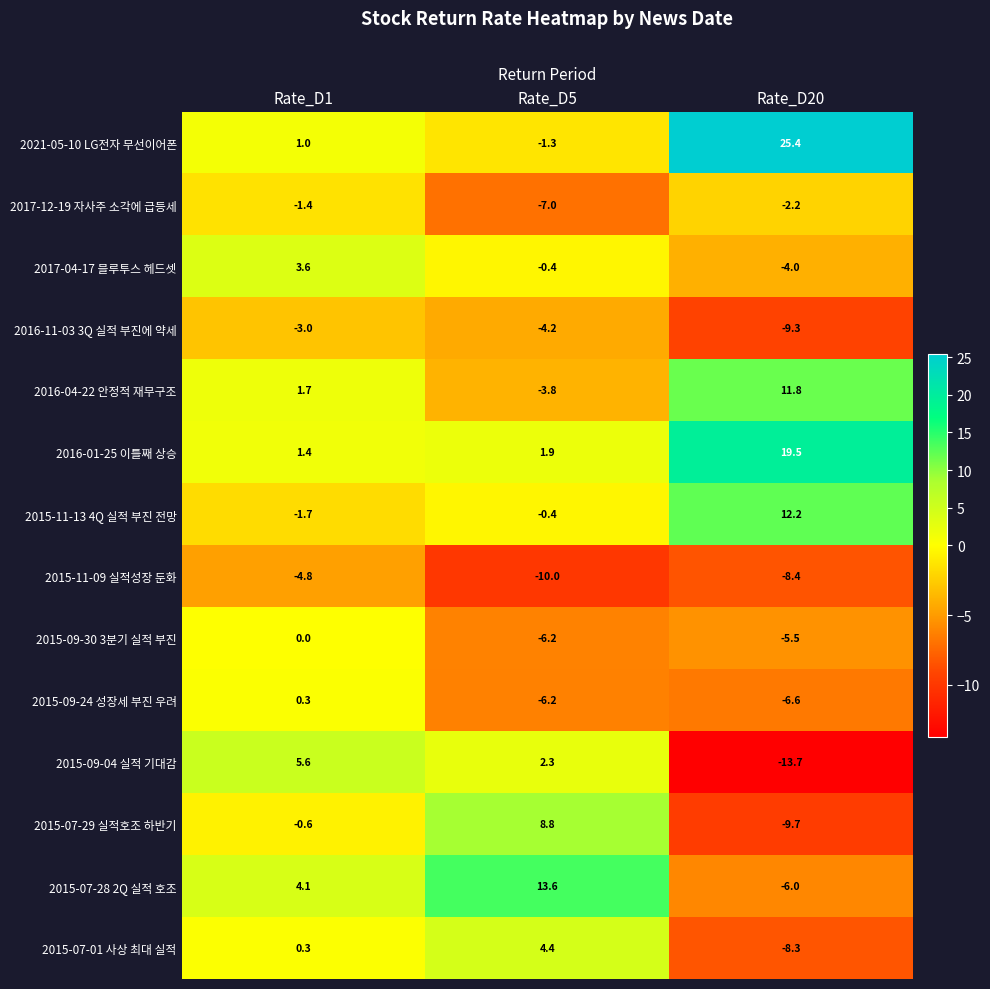

Which series has the largest total across all categories?

2021-05-10 LG전자 무선이어폰